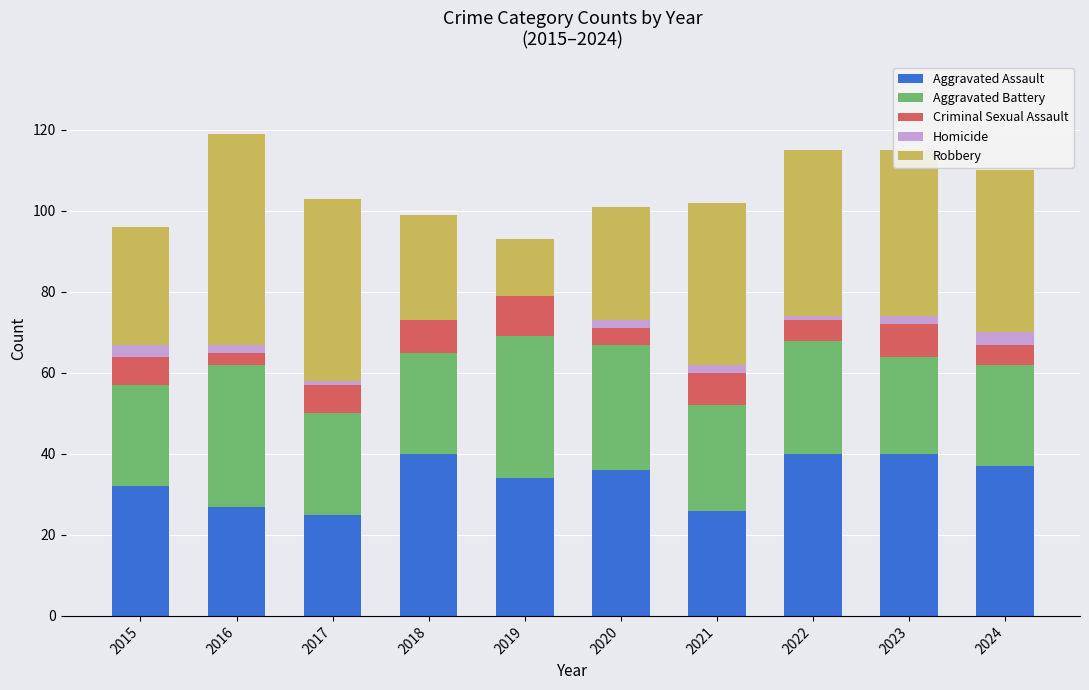

The Aggravated Assault series shows 32 at 2015. True or false?

True